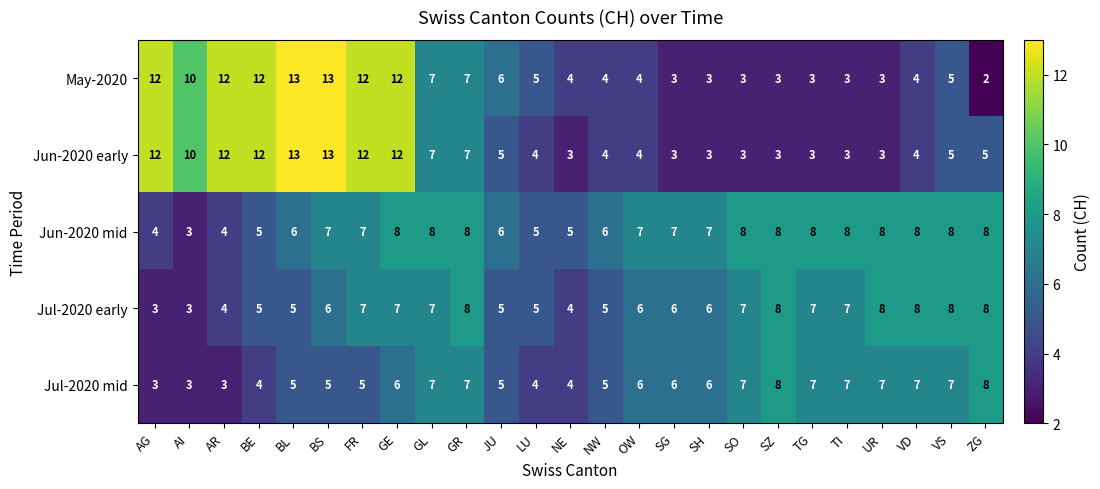

Is it true that Jun-2020 mid equals 7 at SG?

True